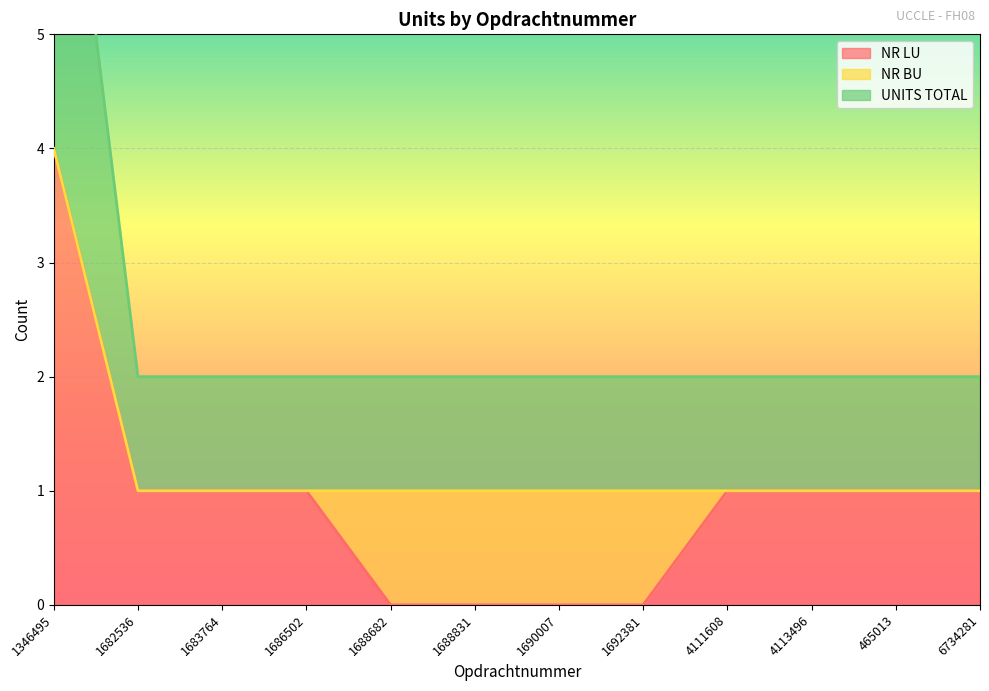

True or false: NR LU and UNITS TOTAL cross at least once.

False